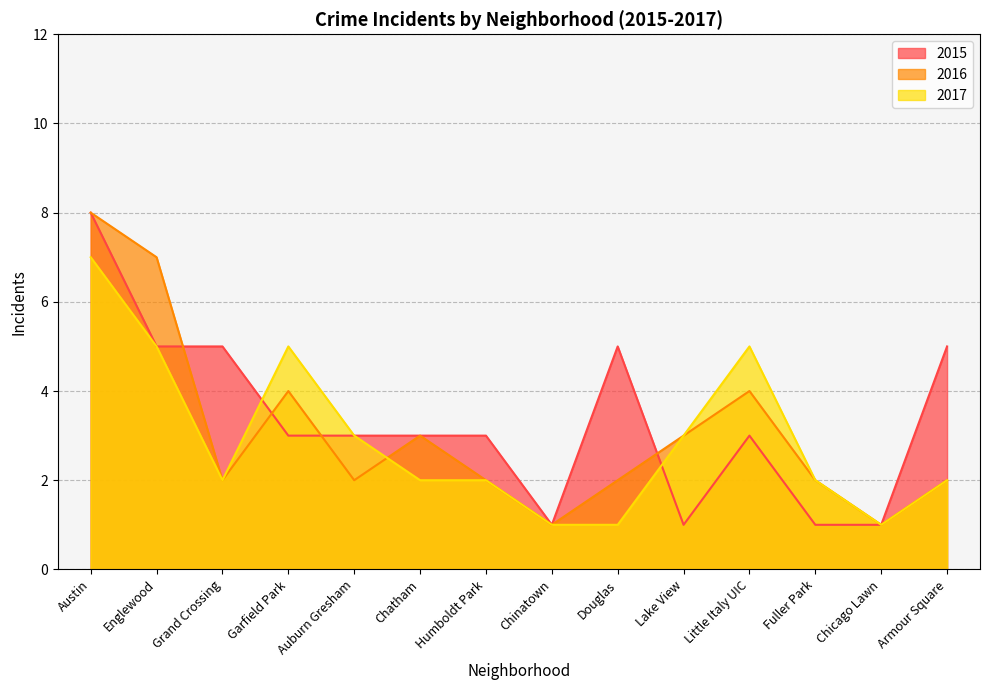

How many lines are shown in the chart?

3